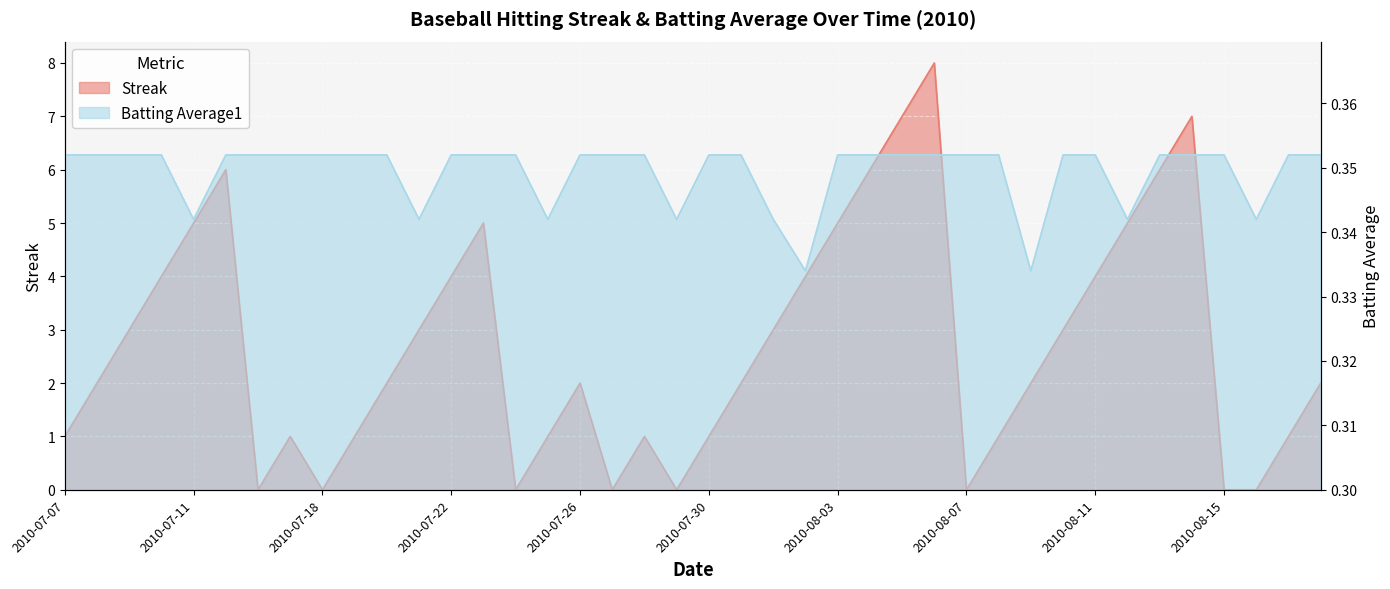

What are all the series names shown in the legend?

Streak, Batting Average1